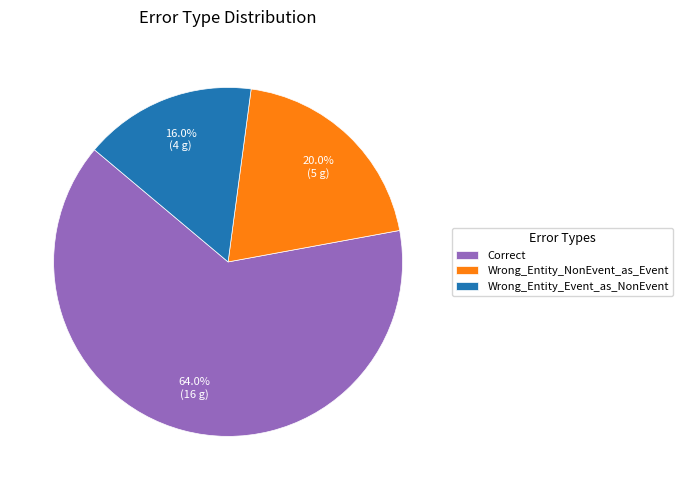

Is there a majority slice in this chart?

Yes